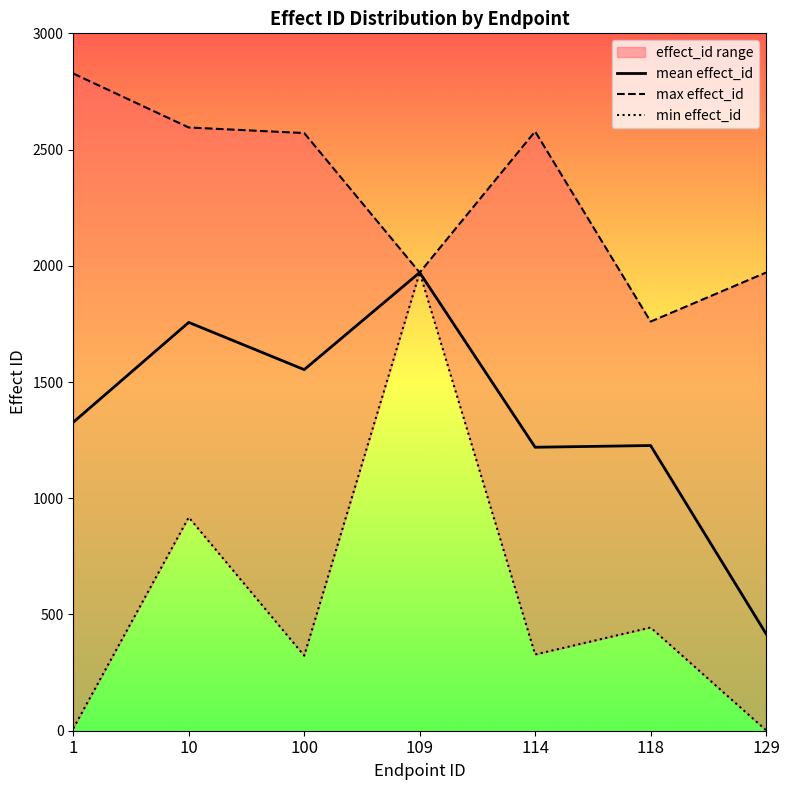

The mean effect_id series shows 2904.5 at 10. True or false?

False